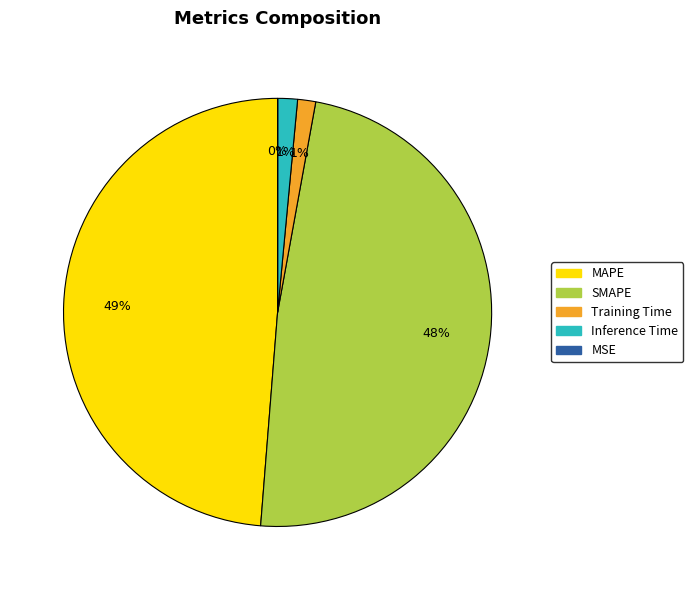

Is it true that SMAPE is 48% of the pie?

True